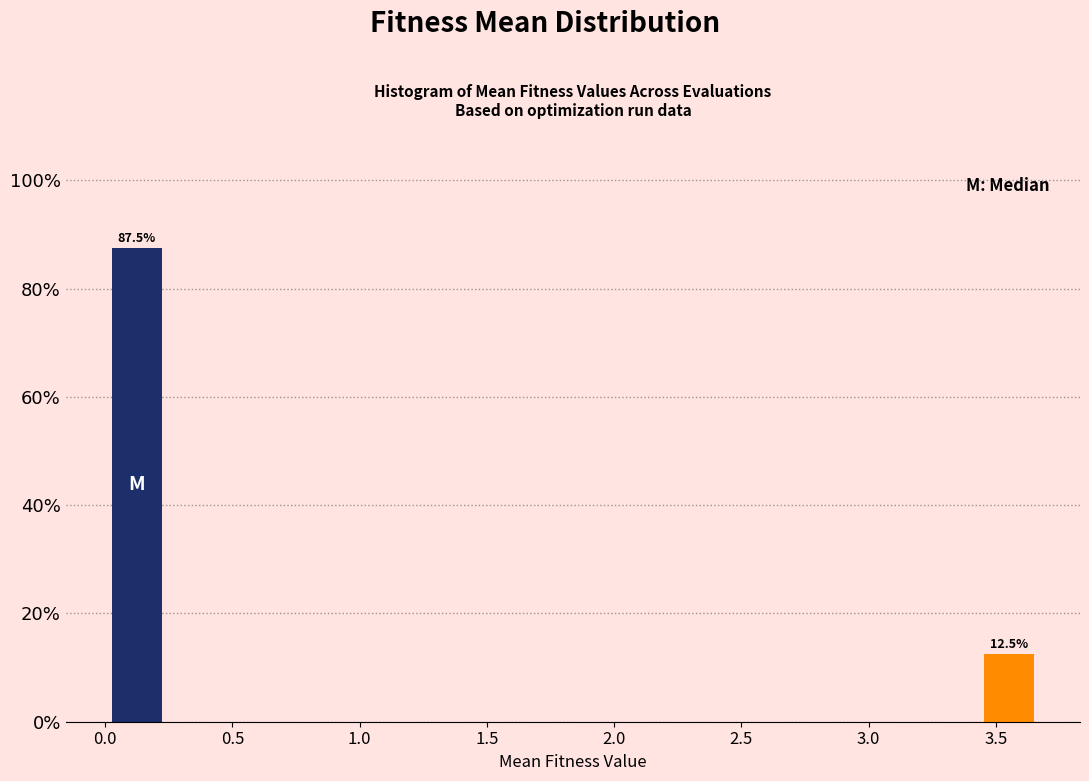

Which range on the x-axis has the tallest bar?

0.00 to 0.25